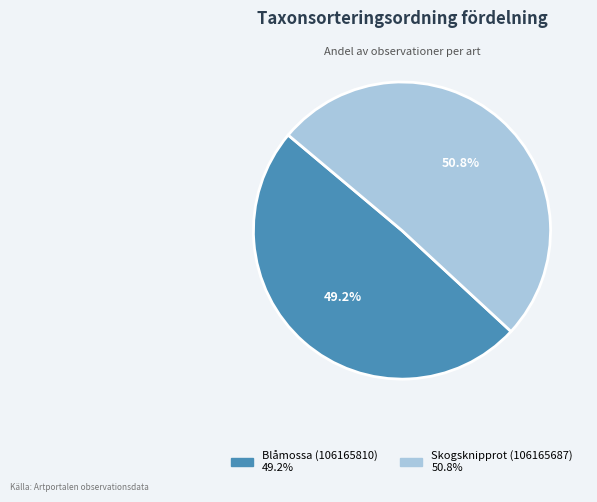

Between Skogsknipprot (106165687) and Blåmossa (106165810), which is larger?

Skogsknipprot (106165687)